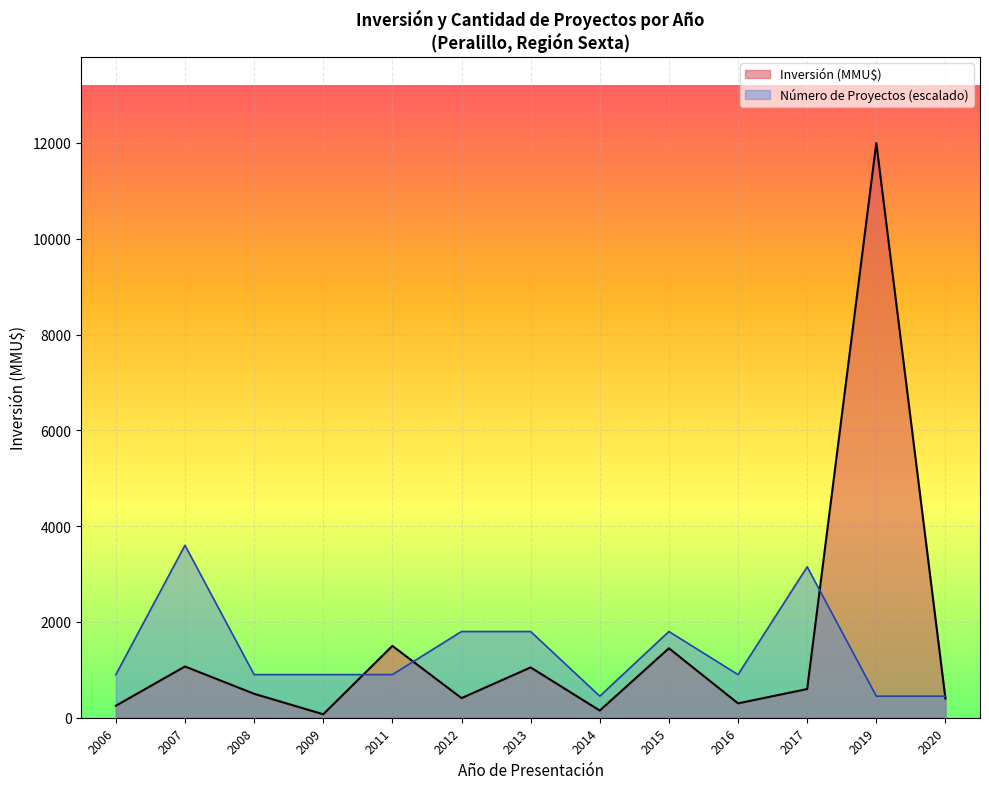

The value of Inversión (MMU$) at 2011 is 1500. True or false?

True